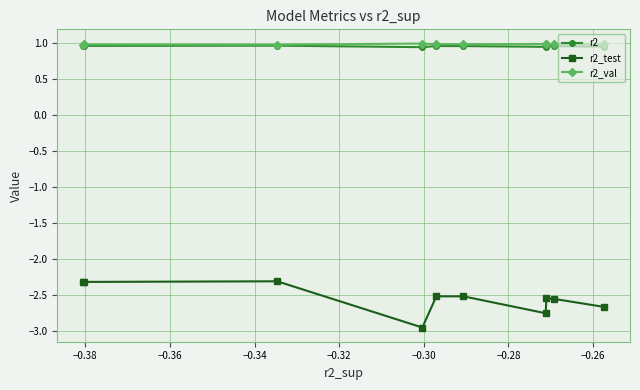

What is the maximum value for r2_test?

-2.3